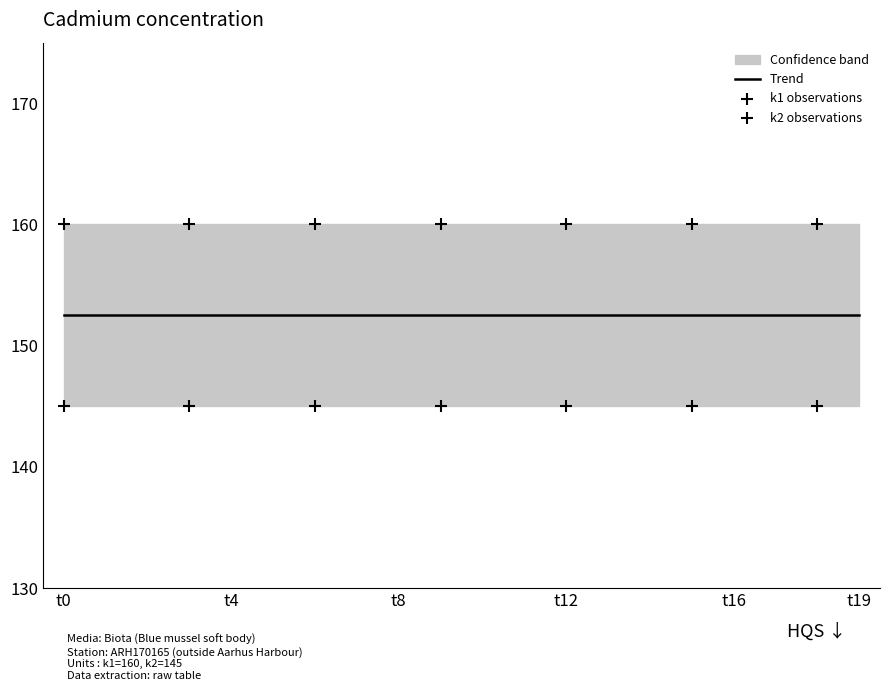

Which series has the largest Y range (max minus min)?

k1